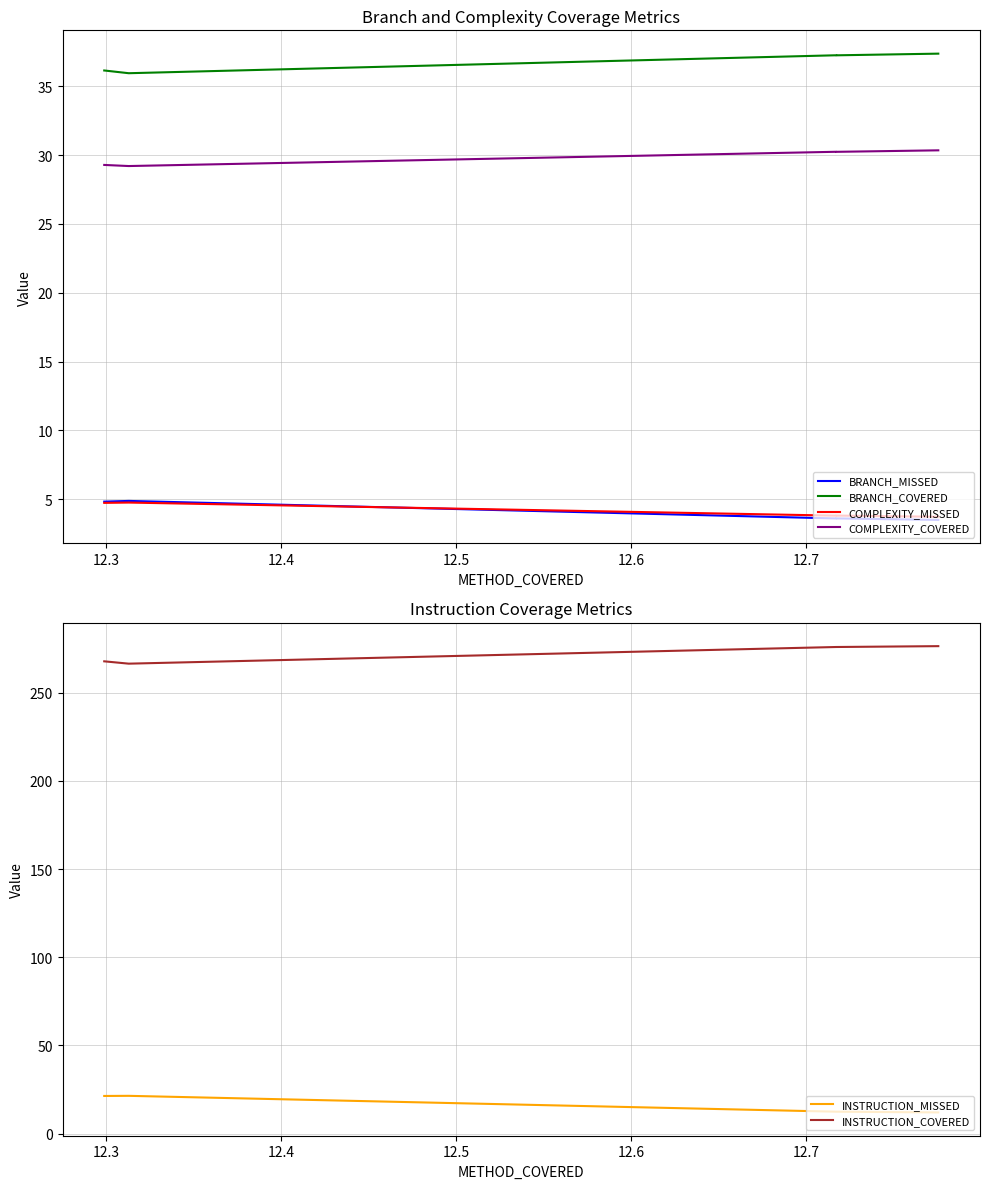

True or false: BRANCH_MISSED has a value of 1.8 at 12.2.

False